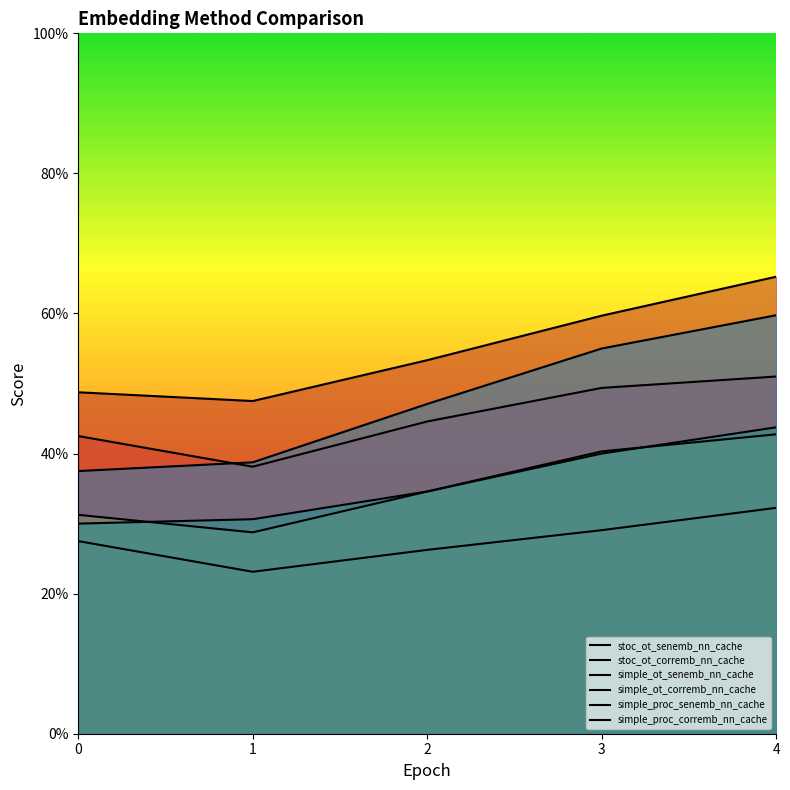

Is the value of stoc_ot_corremb_nn_cache at 2 greater than the value of simple_proc_corremb_nn_cache at 2?

Yes